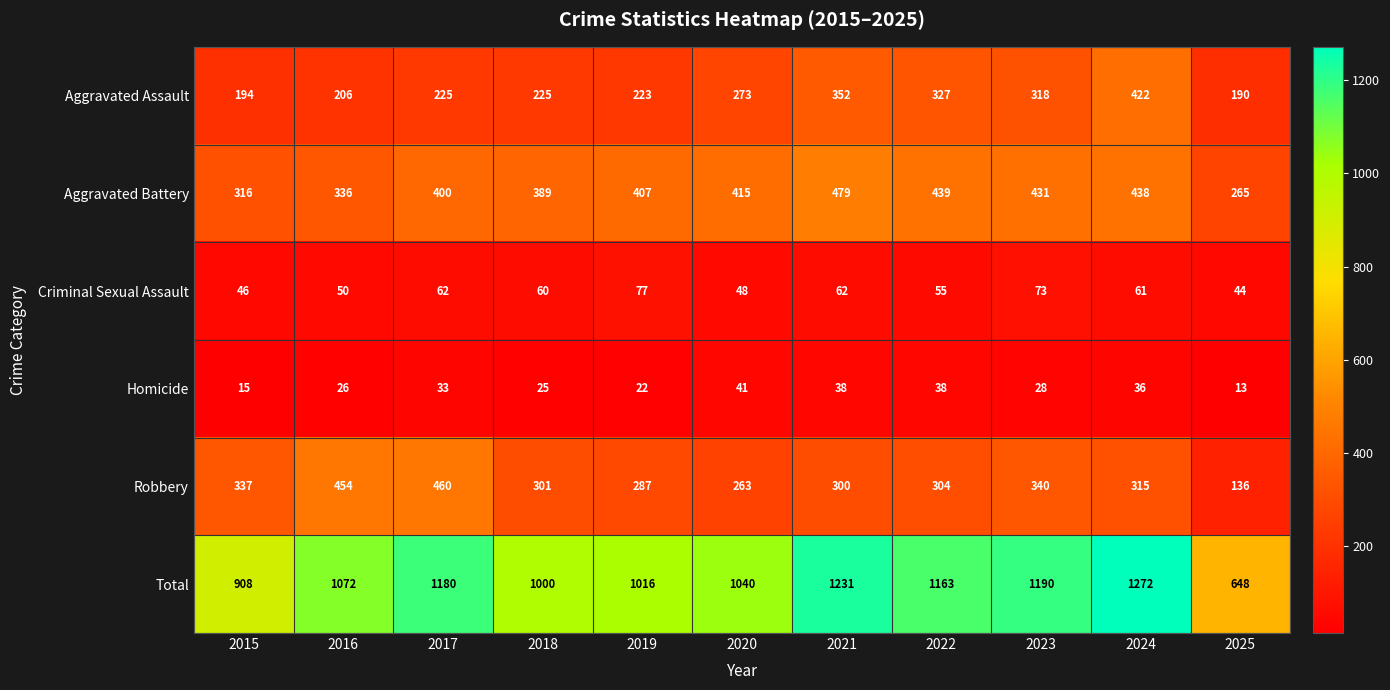

At which label does Homicide first exceed 28?

2017